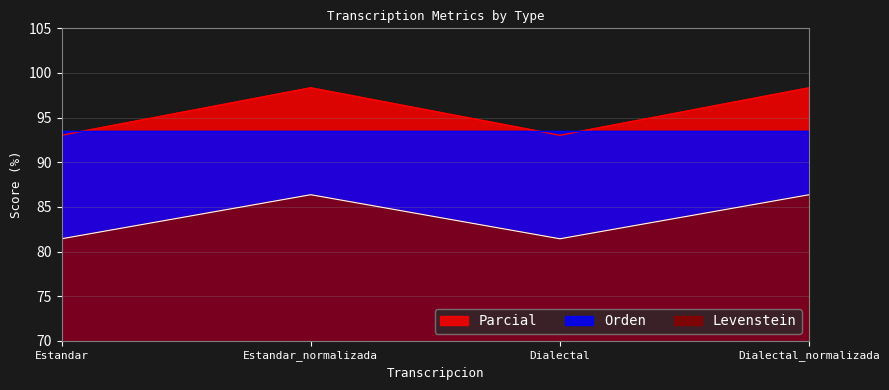

Which series changed the most between Dialectal and Dialectal_normalizada?

Parcial